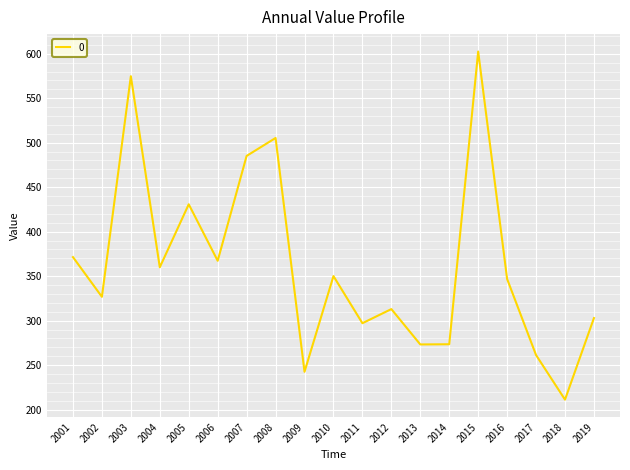

What is the difference between the maximum and minimum values?

391.2